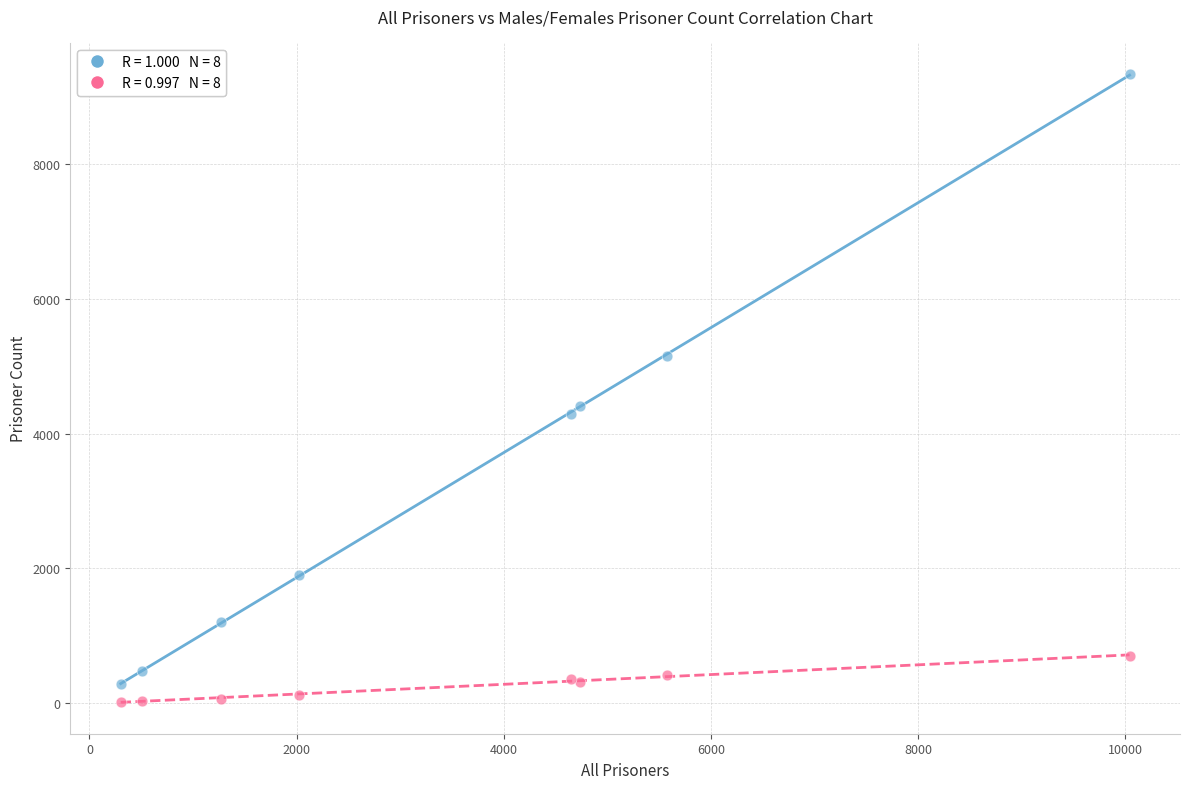

Across all series, what Y value is closest to 4677?

4417